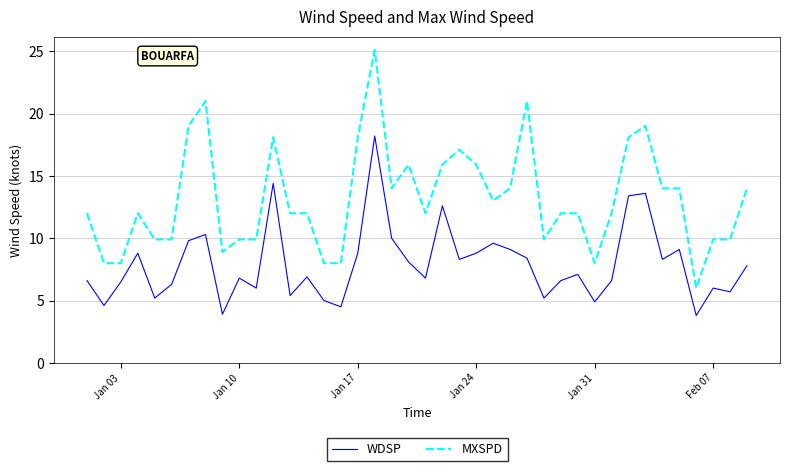

Which series has the largest total across all categories?

MXSPD